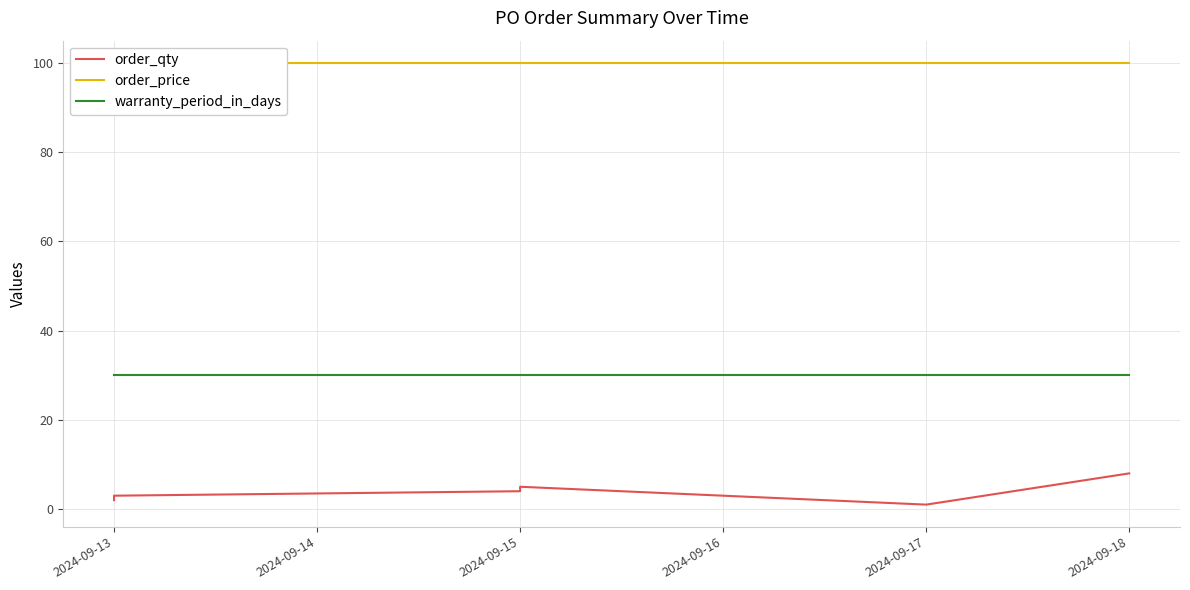

At which category is the sum across all series the highest?

2024-09-18